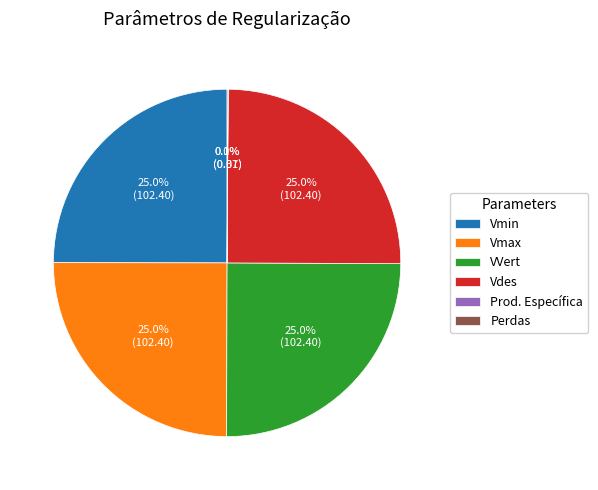

Does any single category account for the majority?

No